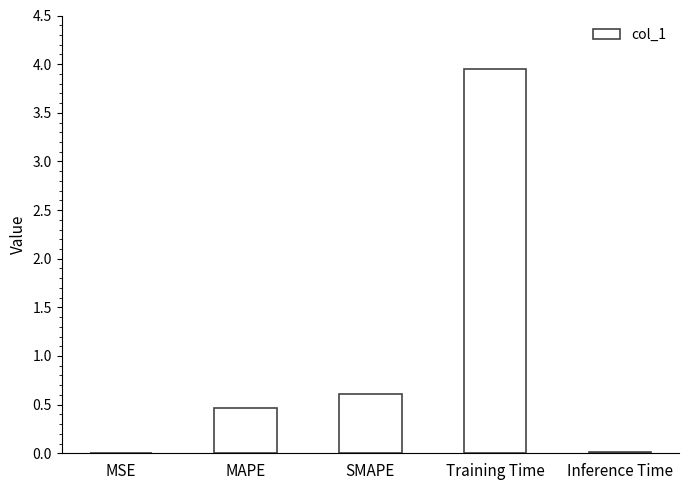

What is the approximate value at MAPE?

0.5